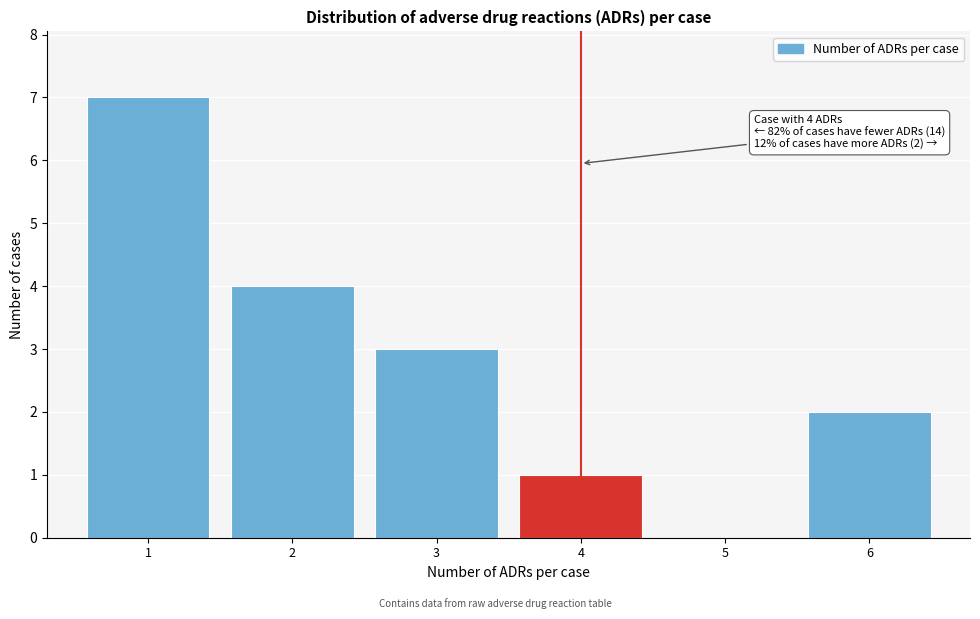

Which range on the x-axis has the tallest bar?

0.5 to 1.5